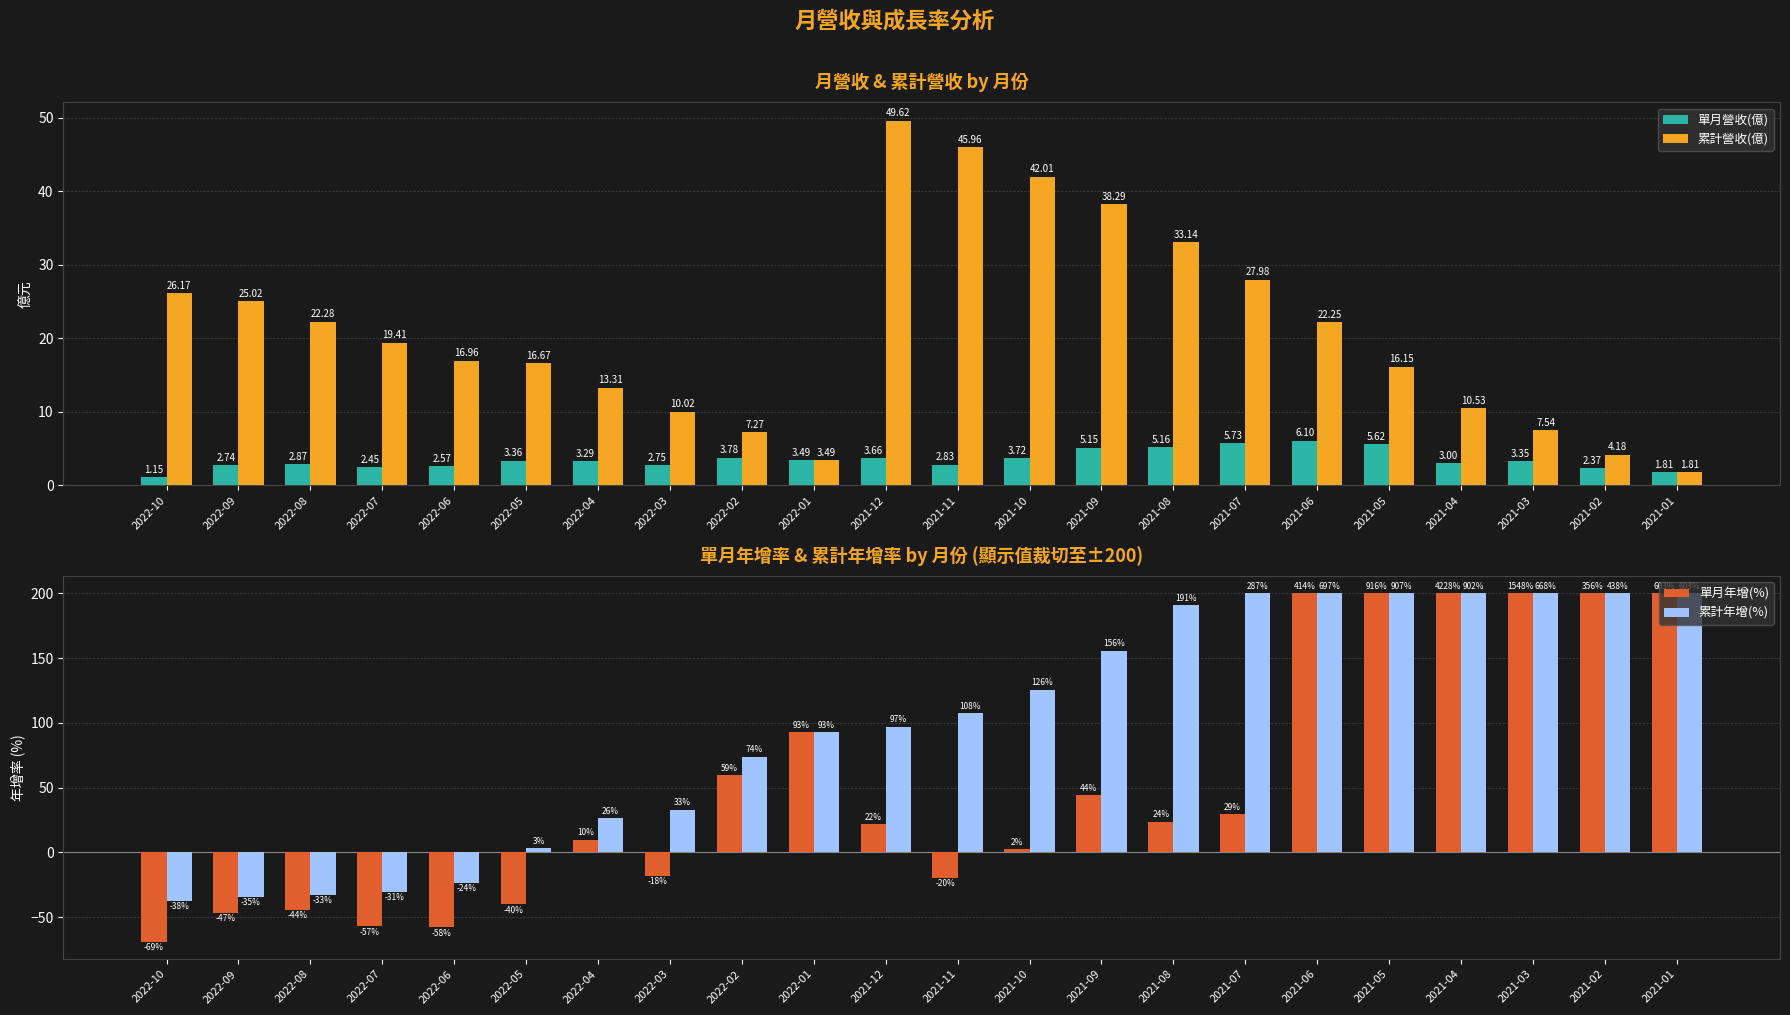

How many bars are there in each group?

4